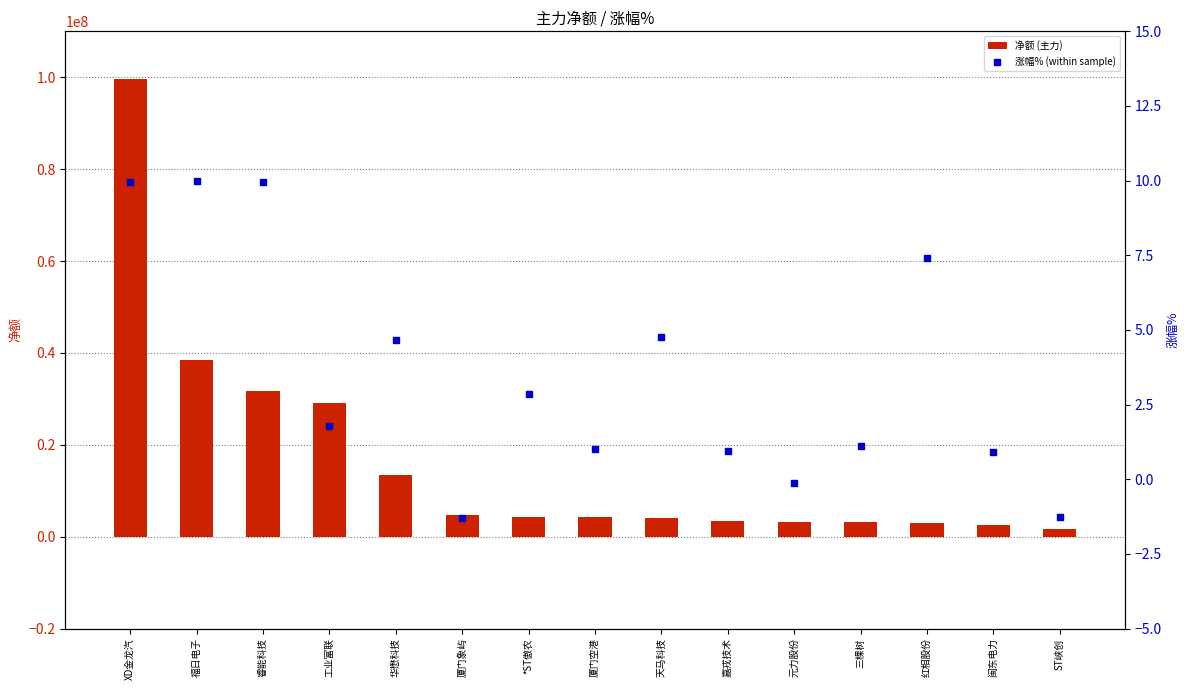

What is the total value across all series at 嘉戎技术?

3518679.0